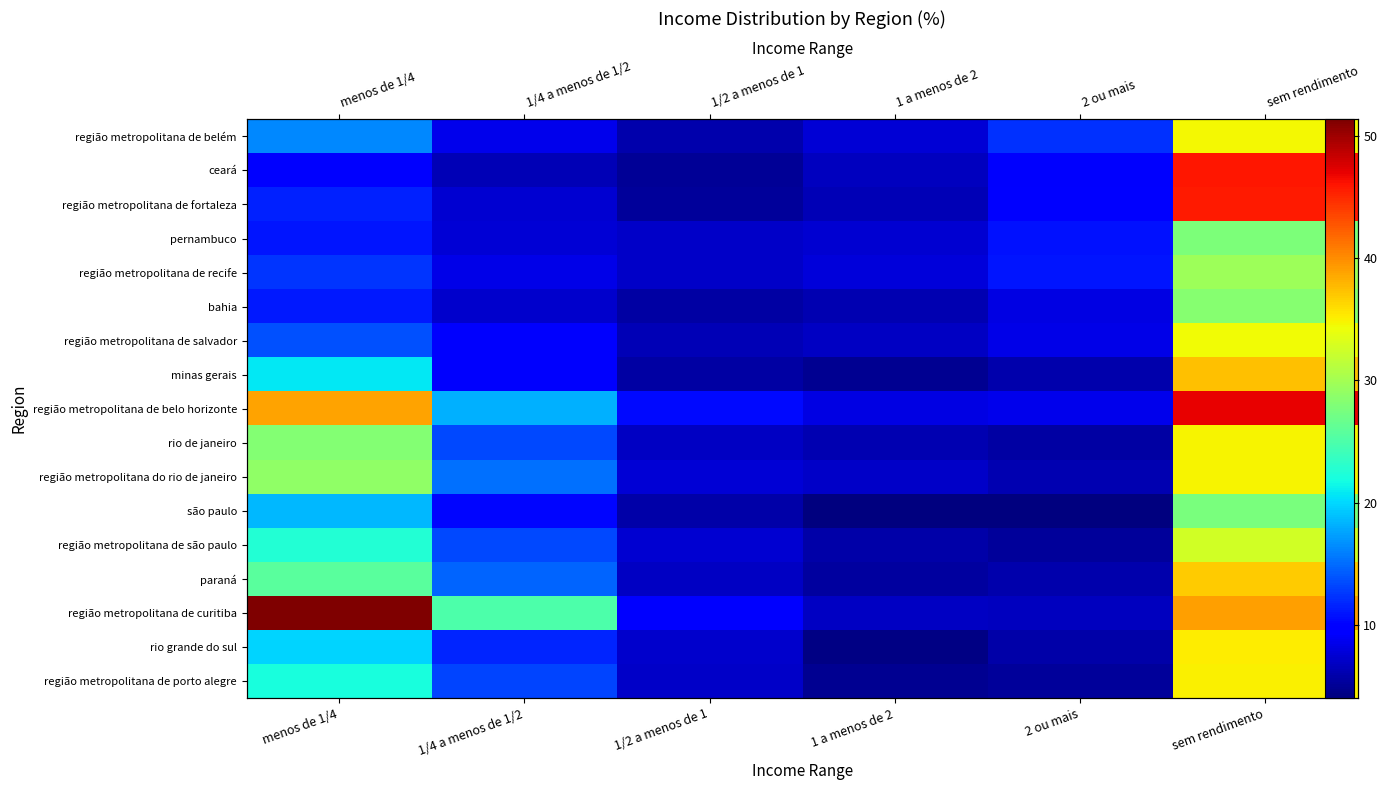

The value of região metropolitana do rio de janeiro at 1/4 a menos de 1/2 is 20.6. True or false?

False